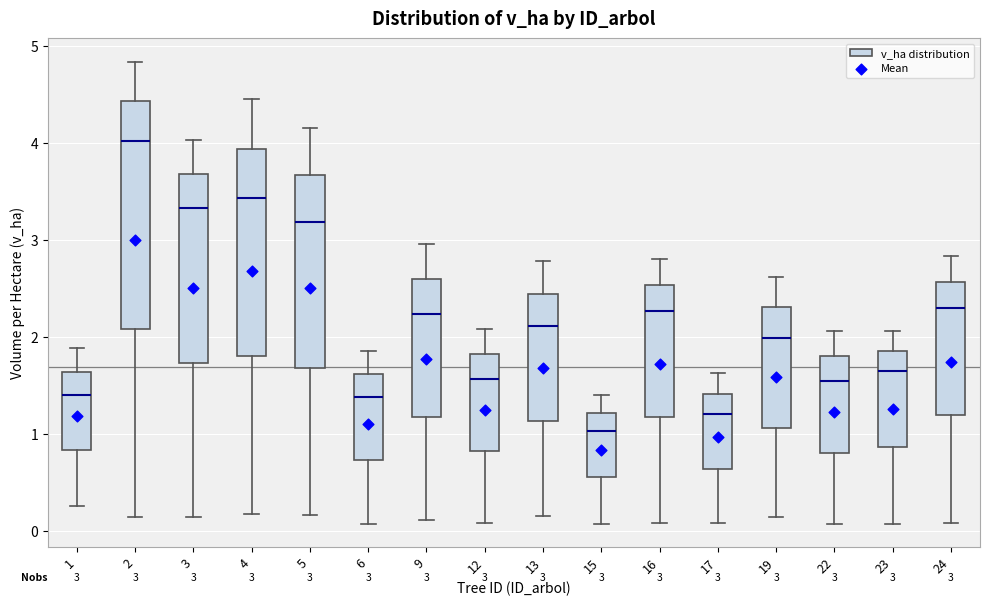

Comparing the boxes themselves (not the whiskers), which one is the tallest?

2